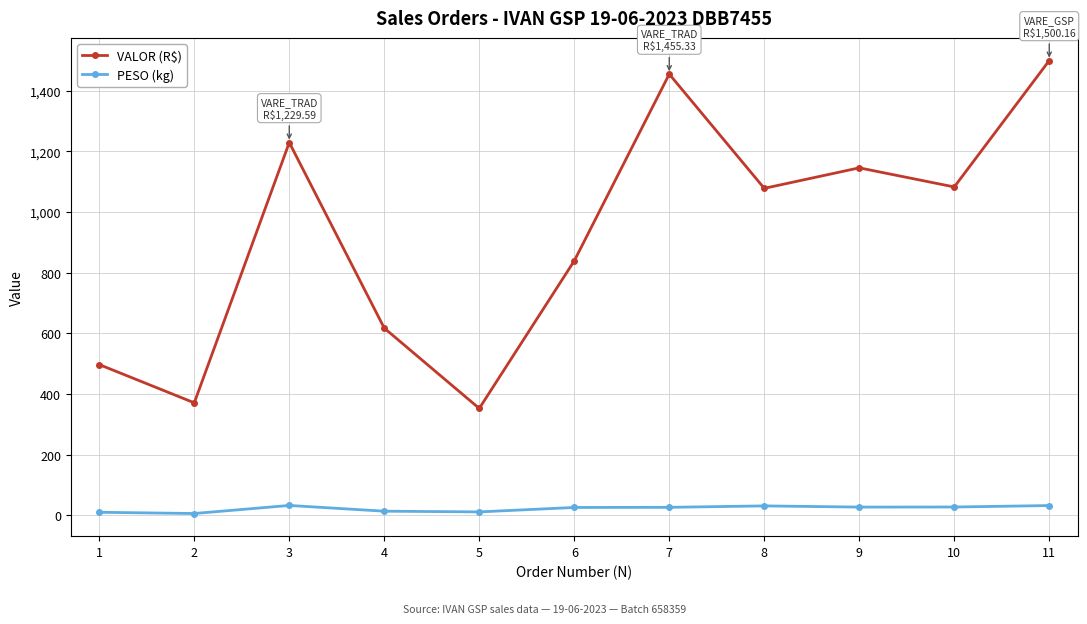

Rank the series by their average value, from highest to lowest.

VALOR (R$), PESO (kg)